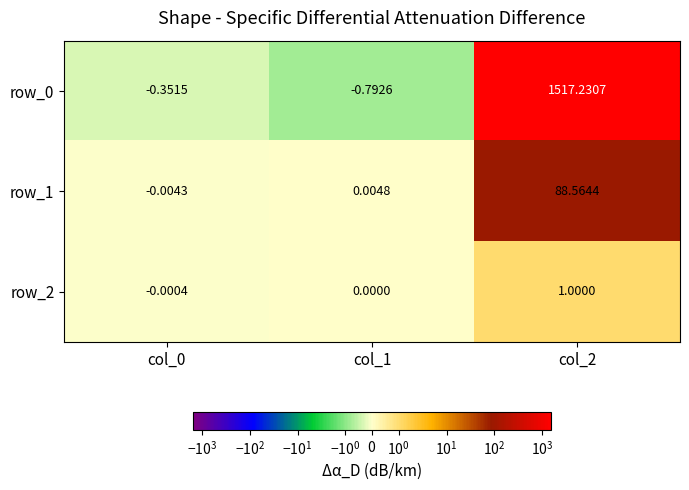

What is the difference between the row_0 values at col_2 and col_1?

1518.0